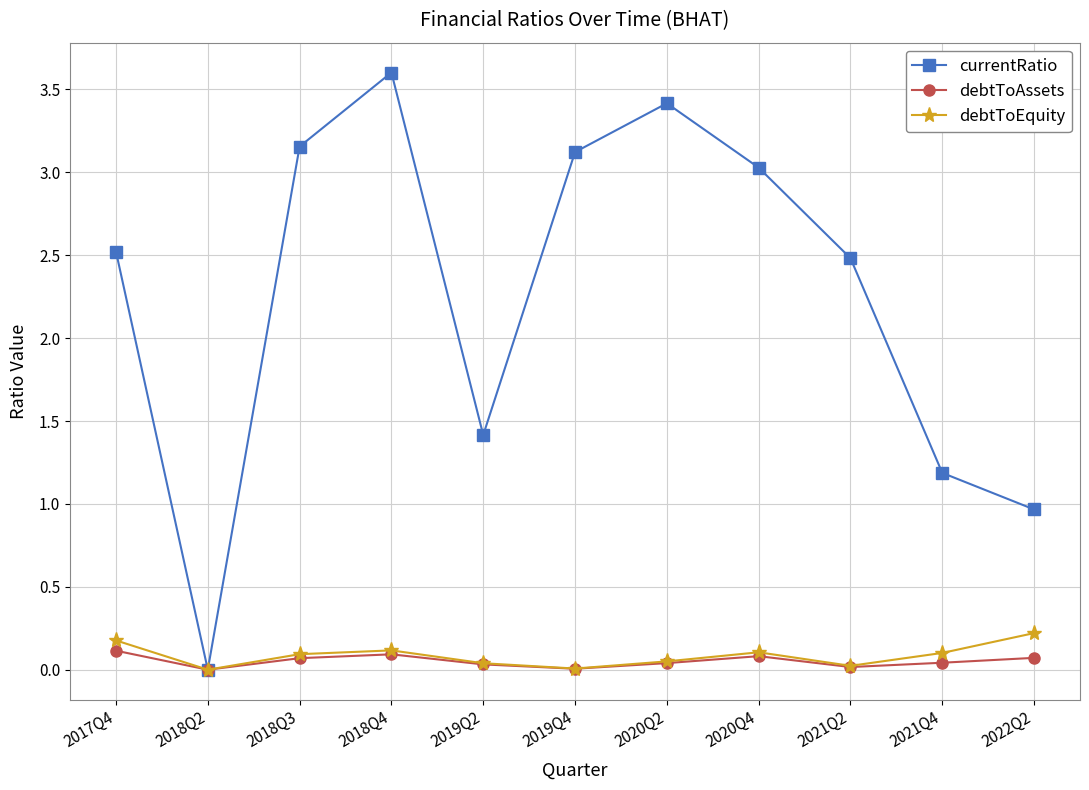

Which series changed the most between 2019Q4 and 2020Q2?

currentRatio